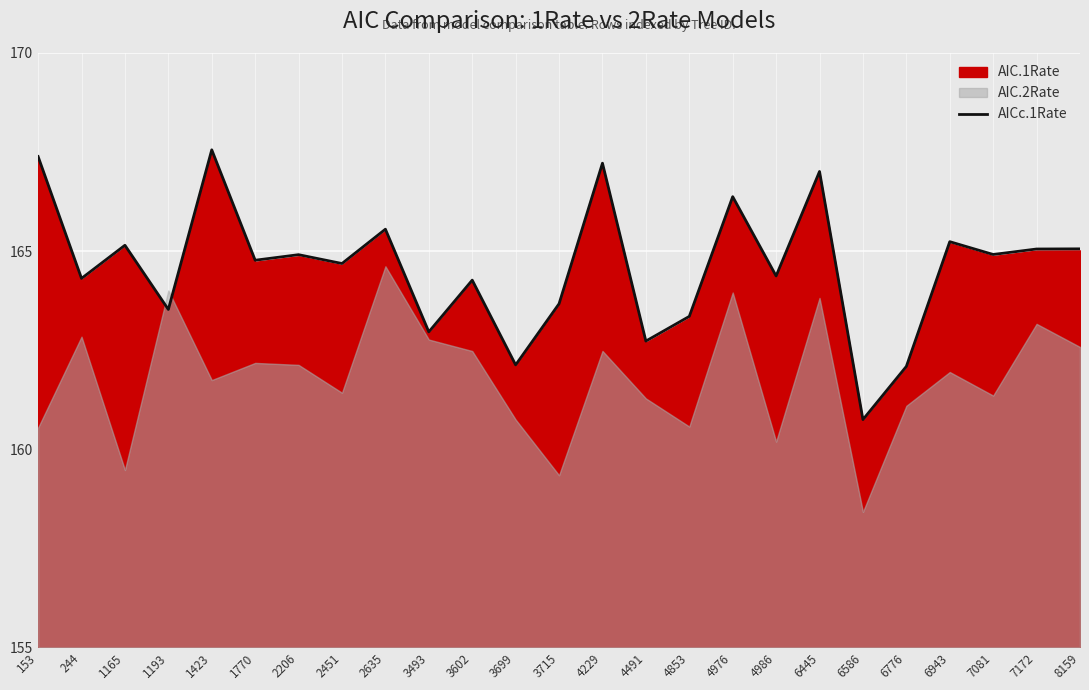

Reading right to left, extract all data points from this chart.

8159=165.1	7172=165.1	7081=164.9	6943=165.2	6776=162.1	6586=160.7	6445=167.0	4986=164.4	4976=166.4	4853=163.4	4491=162.7	4229=167.2	3715=163.7	3699=162.1	3602=164.3	3493=163.0	2635=165.6	2451=164.7	2206=164.9	1770=164.8	1423=167.6	1193=163.5	1165=165.1	244=164.3	153=167.4